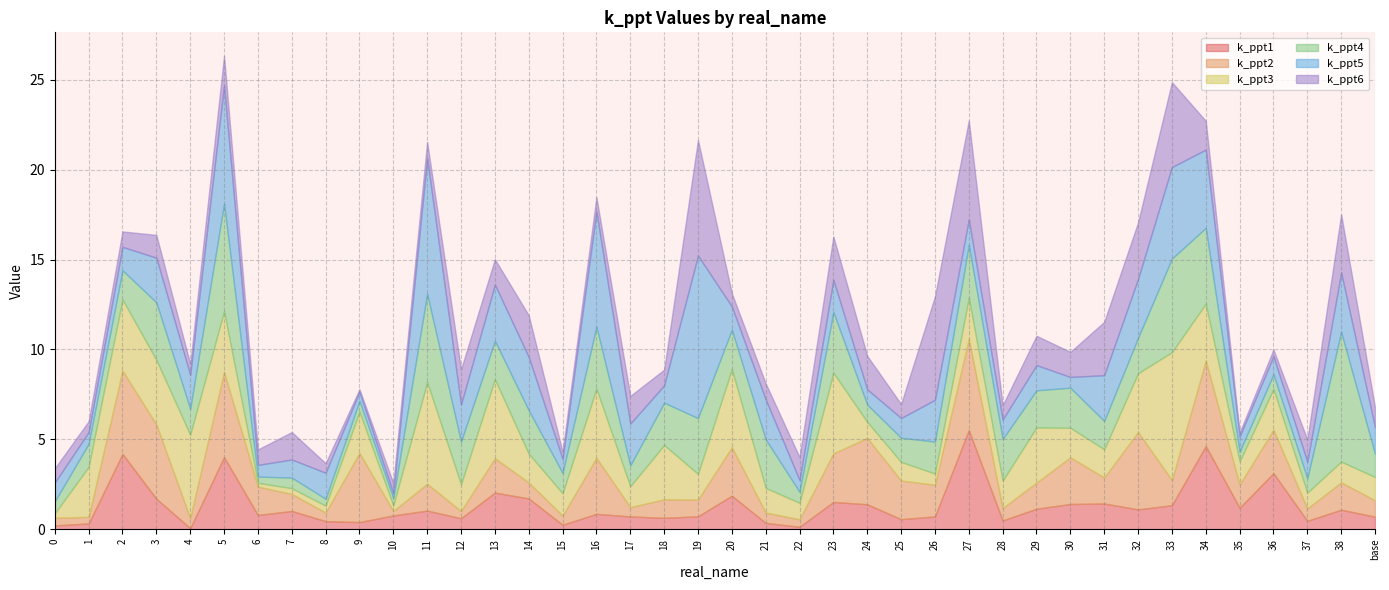

How many values in the k_ppt4 series exceed 1?

29